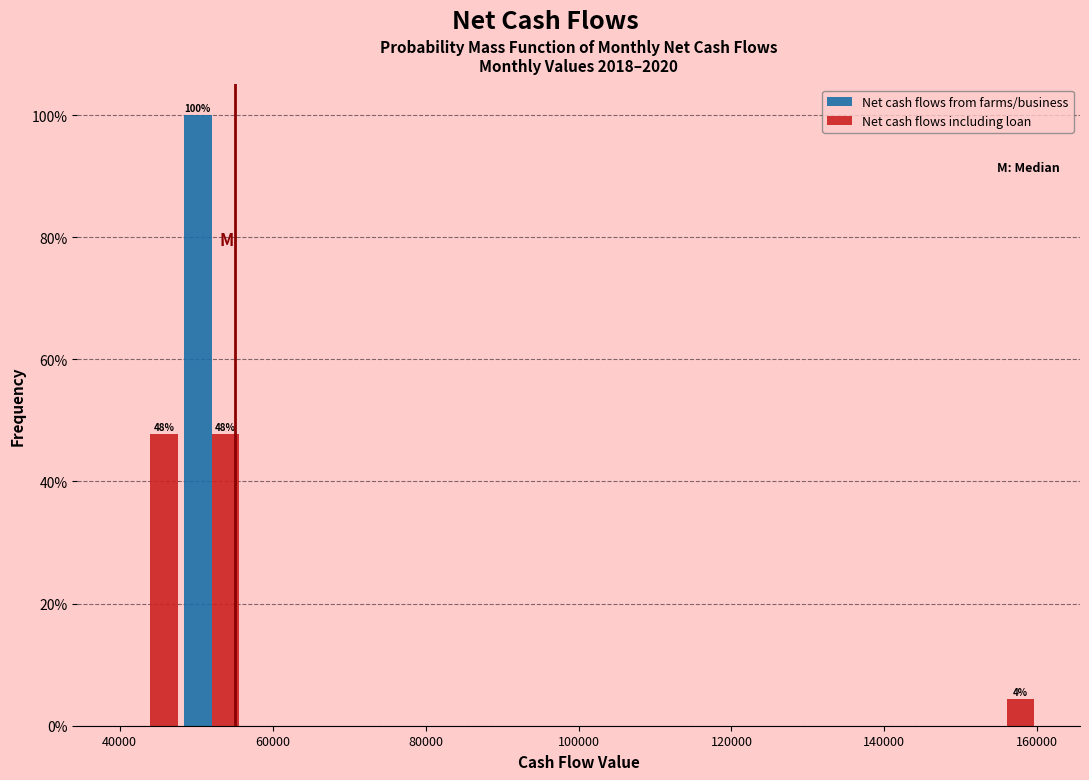

In the Net cash flows from farms/business series, which range on the x-axis has the tallest bar?

48000 to 56000